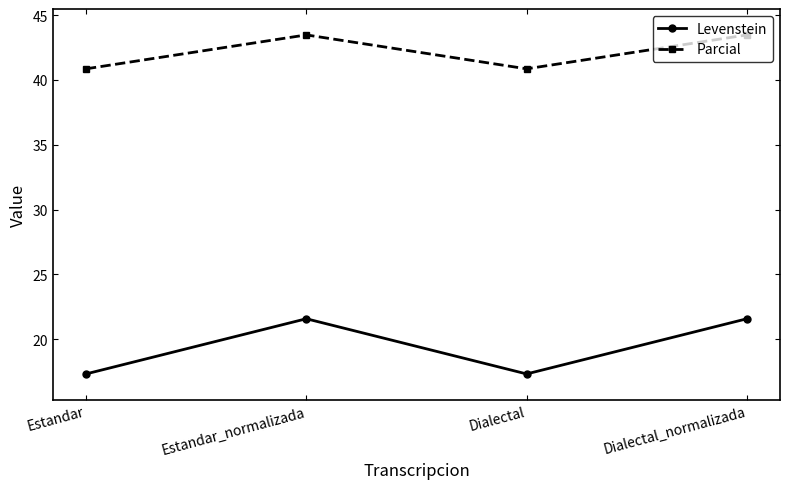

True or false: Levenstein and Parcial intersect in this chart.

False